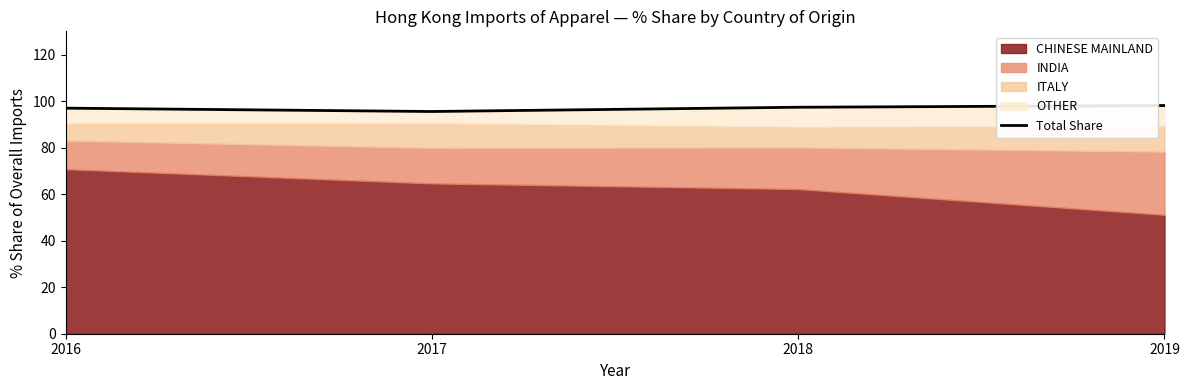

List the labels in order of value, largest first.

2019, 2018, 2016, 2017